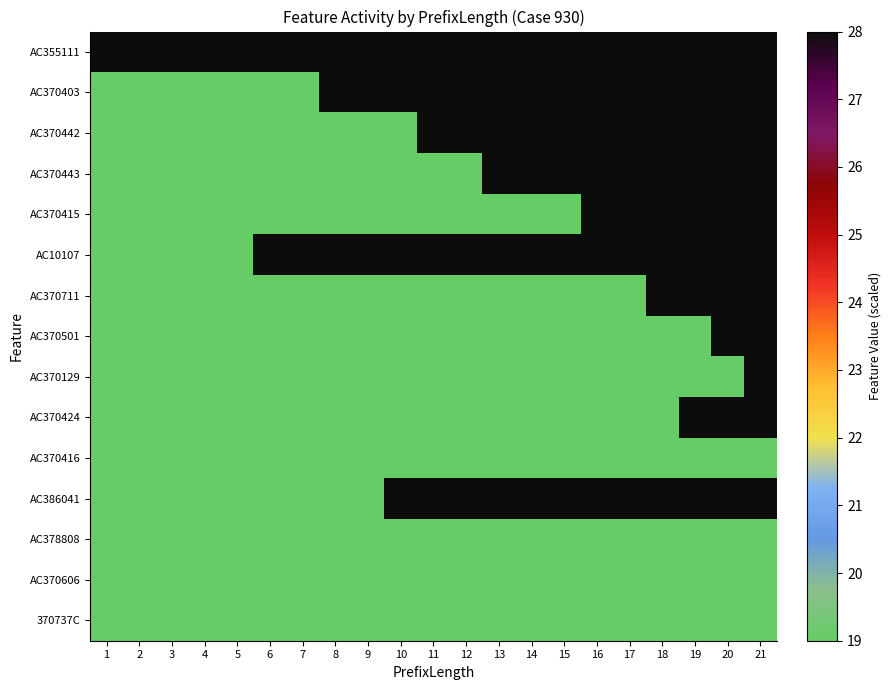

Count the number of categories in the chart.

21